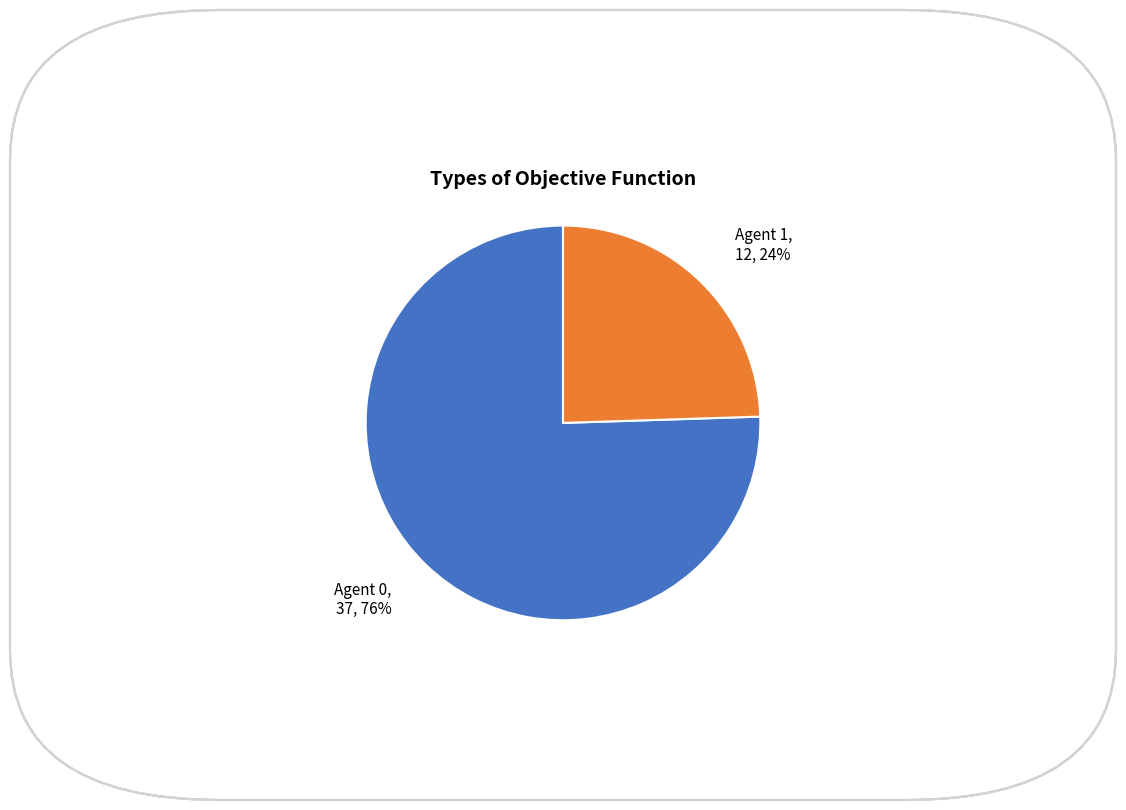

Does any single category account for the majority?

Yes